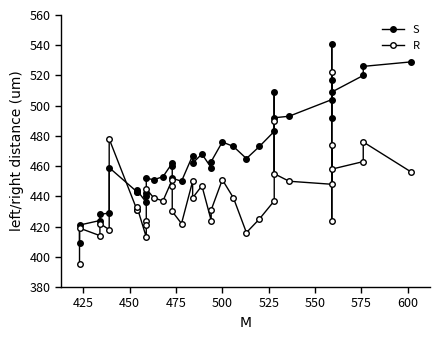

What are all the series names shown in the legend?

S, R